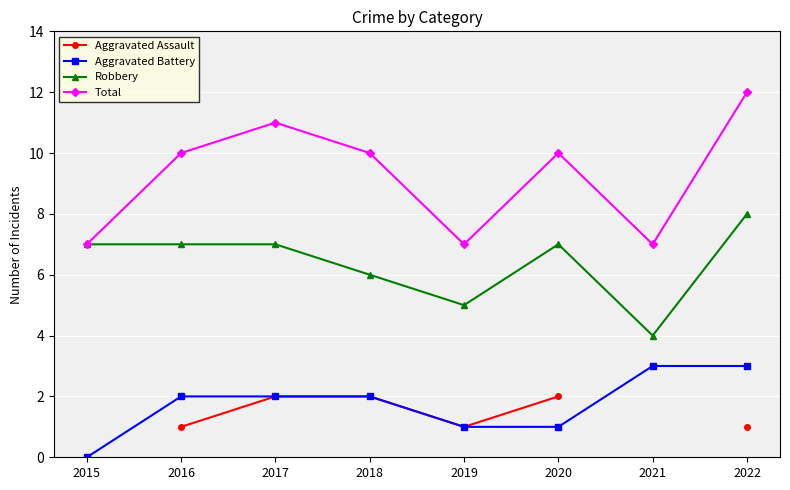

How many distinct data groups are displayed?

4